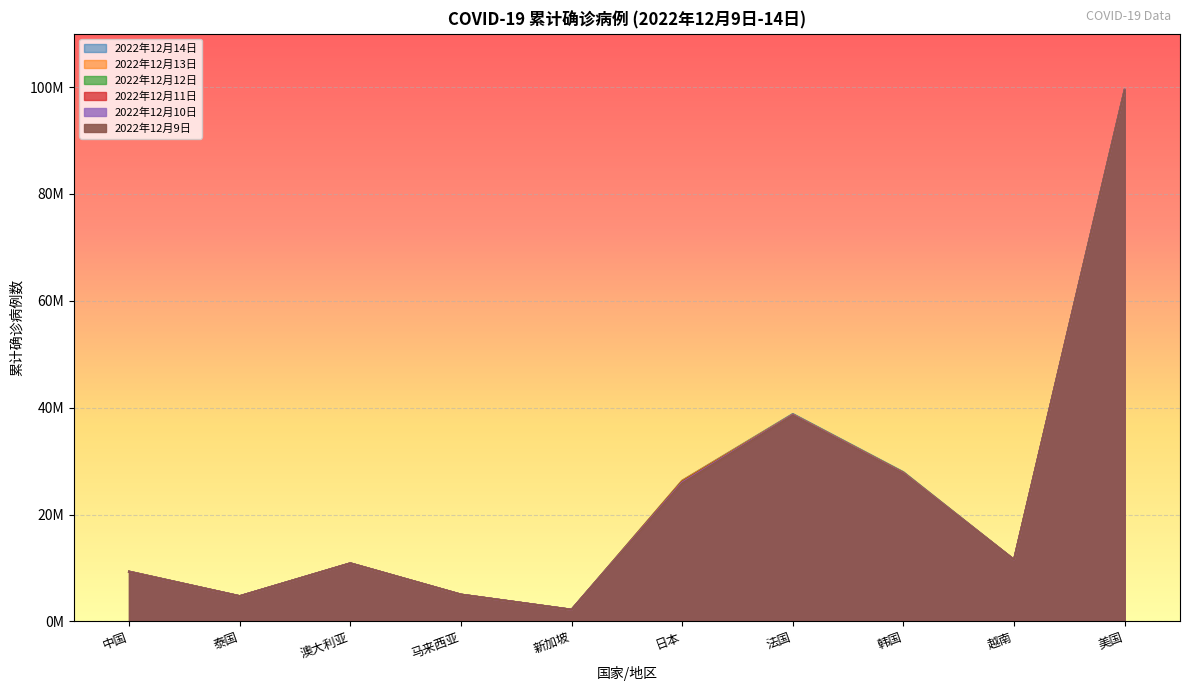

True or false: 2022年12月10日 and 2022年12月12日 intersect in this chart.

False